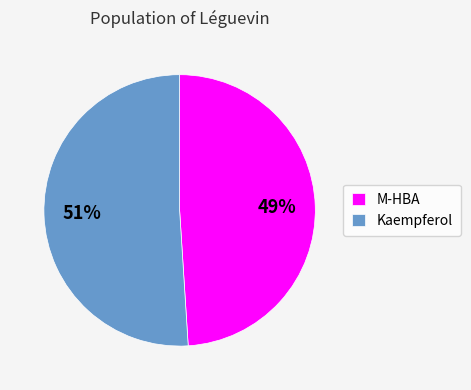

To the nearest percent, what portion does Kaempferol represent?

51%